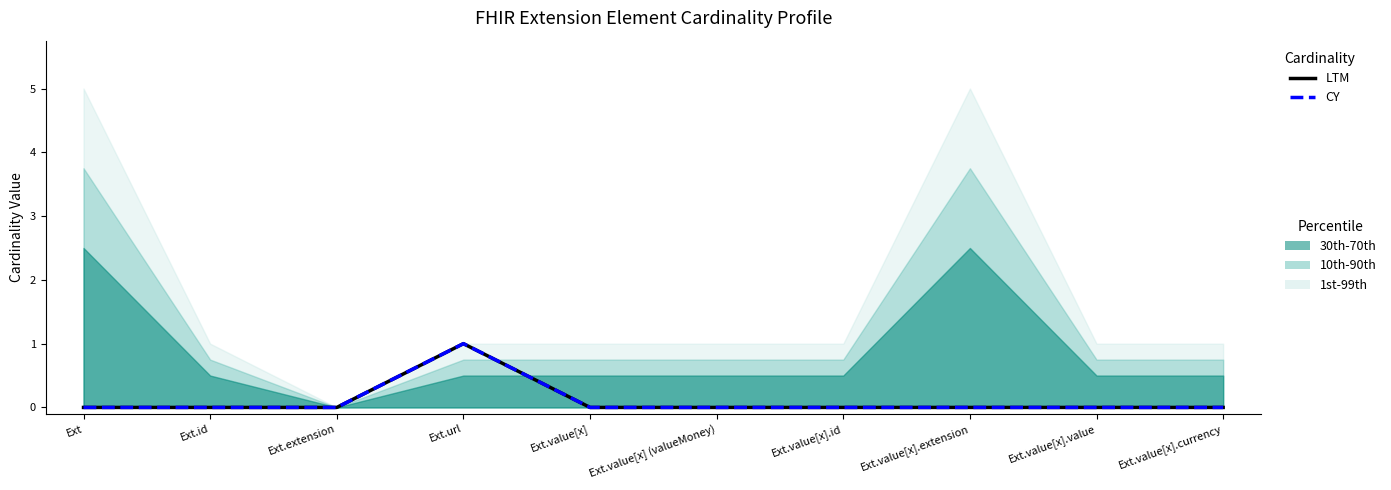

What is the highest value of the LTM series?

1